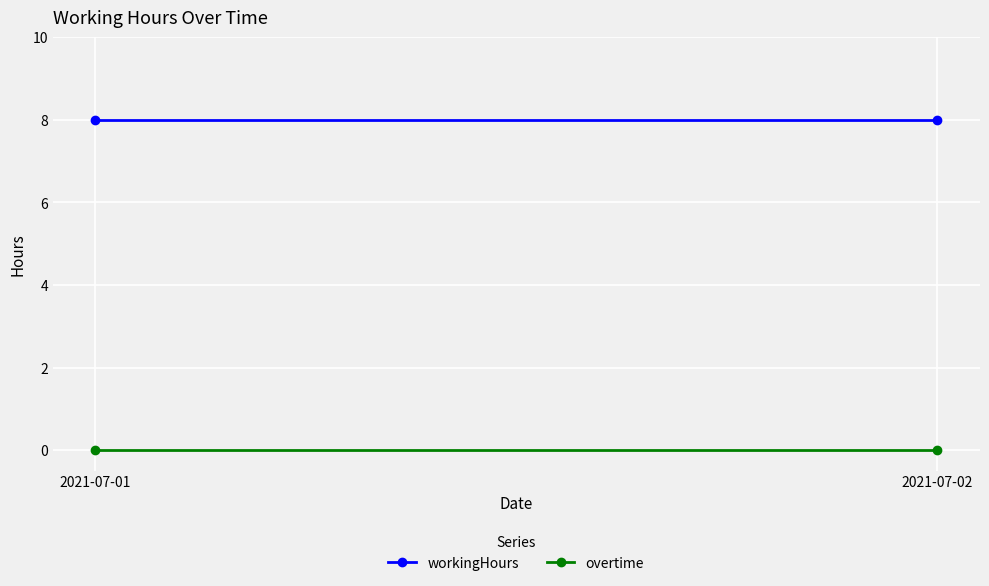

Reading left to right, extract all data points from this chart.

workingHours: 2021-07-01=8	2021-07-02=8
overtime: 2021-07-01=0	2021-07-02=0